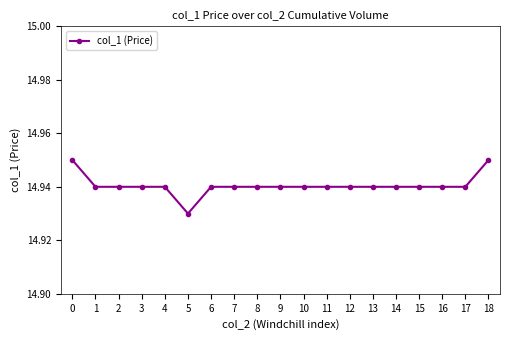

The chart shows a value of 26.3 at 18. True or false?

False